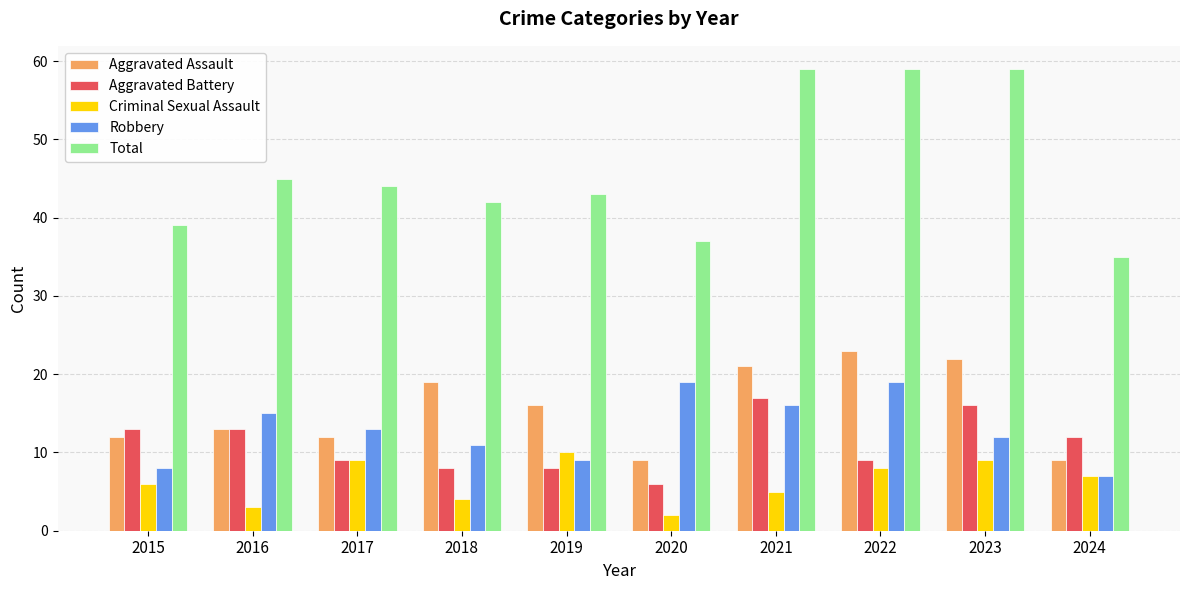

At 2020, list the series in order from smallest to largest.

Criminal Sexual Assault, Aggravated Battery, Aggravated Assault, Robbery, Total